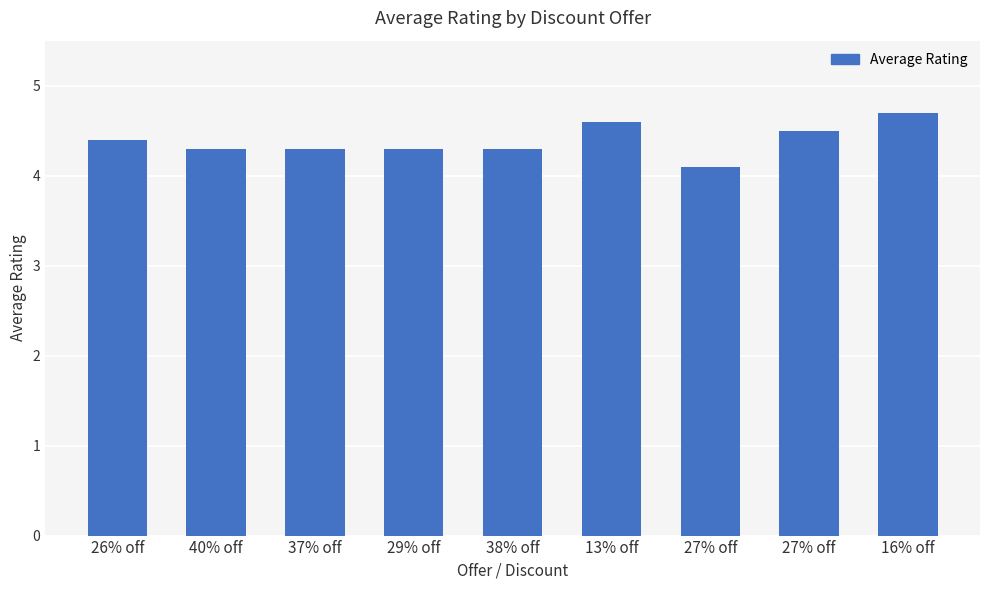

How many bars are there in total?

9